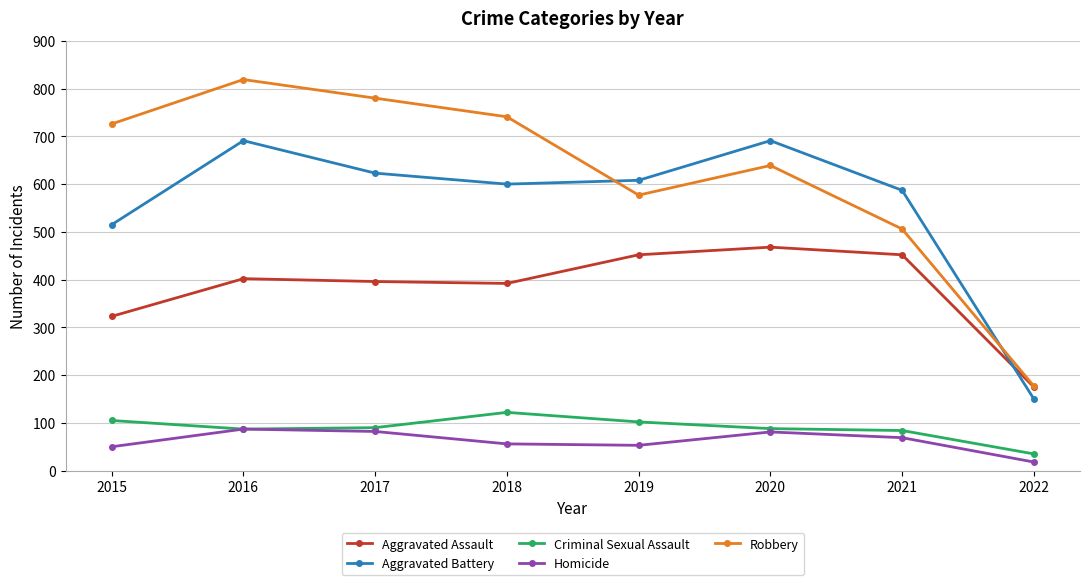

True or false: Criminal Sexual Assault and Aggravated Battery cross at least once.

False